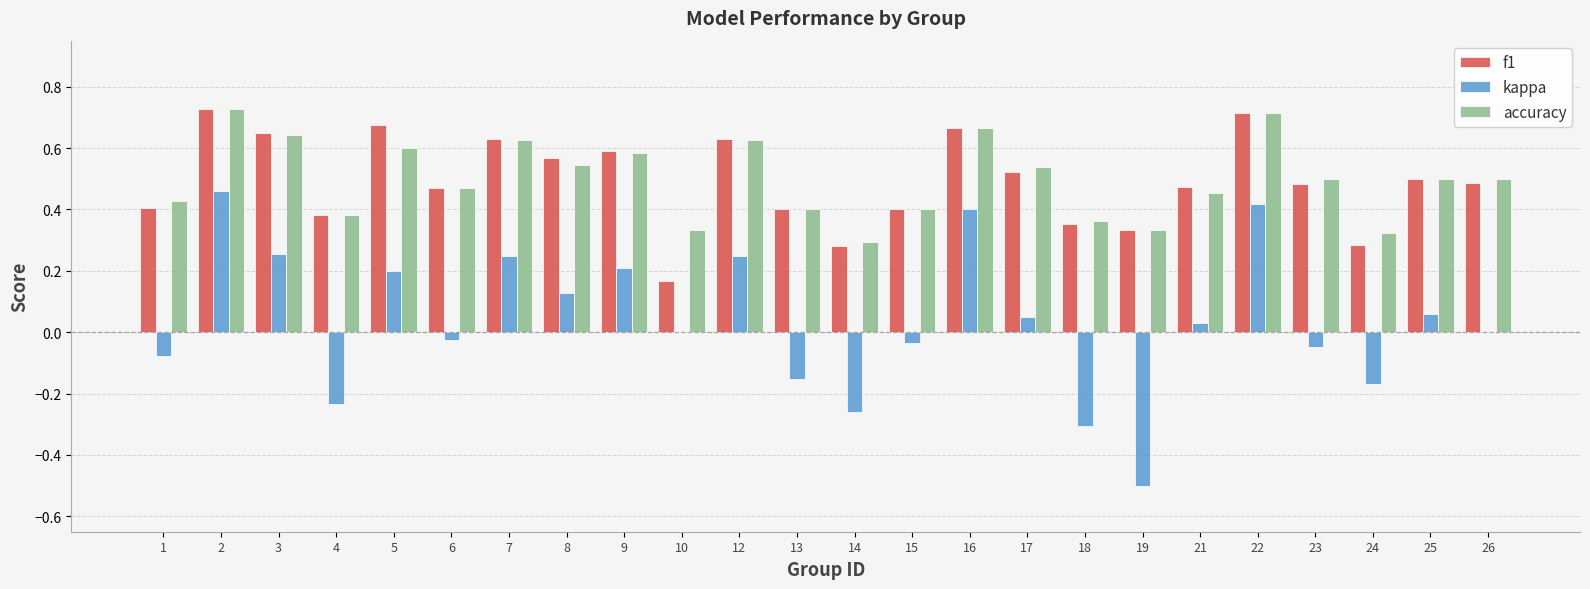

Is the value of kappa at 24 greater than the value of accuracy at 8?

No